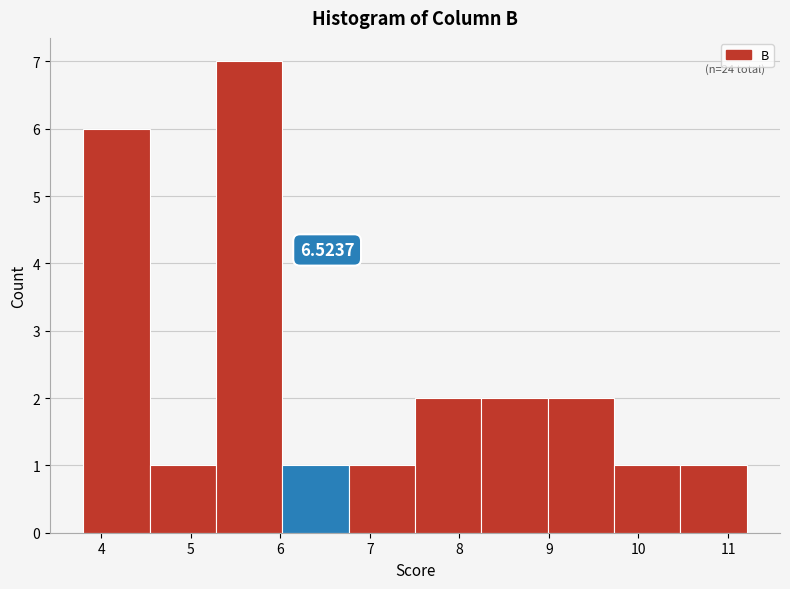

Which range on the x-axis has the tallest bar?

5.3 to 6.0